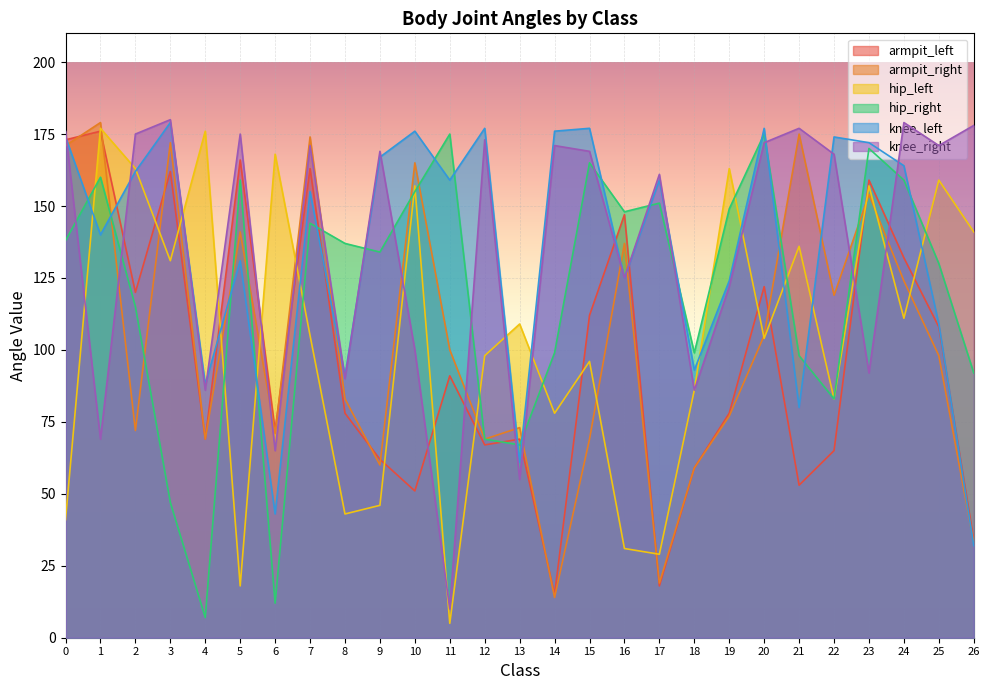

How many interior local valleys does the knee_right series have?

10